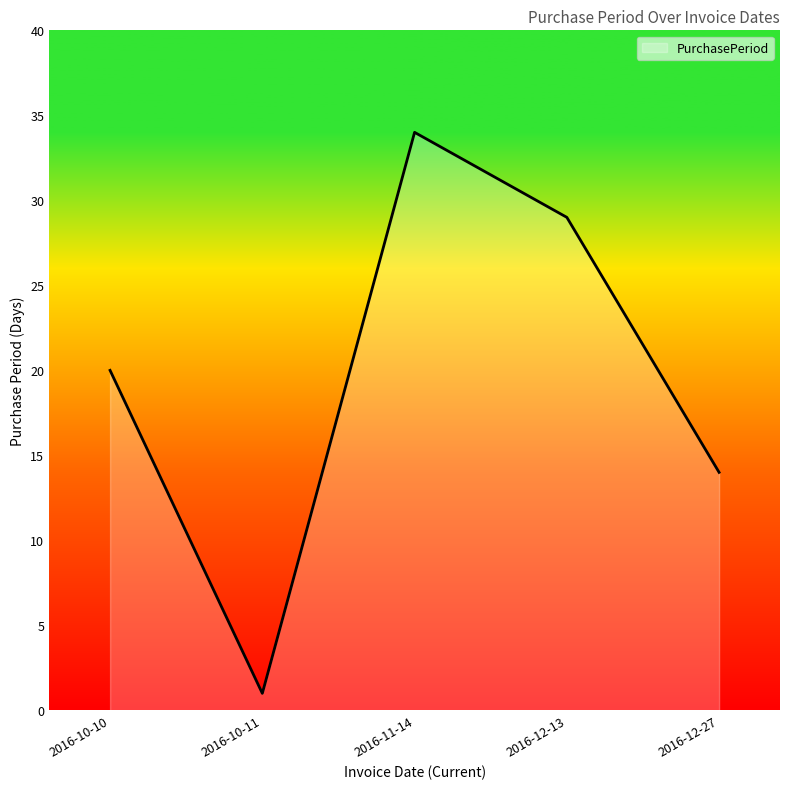

Is it true that the value at 2016-12-27 is 14?

True